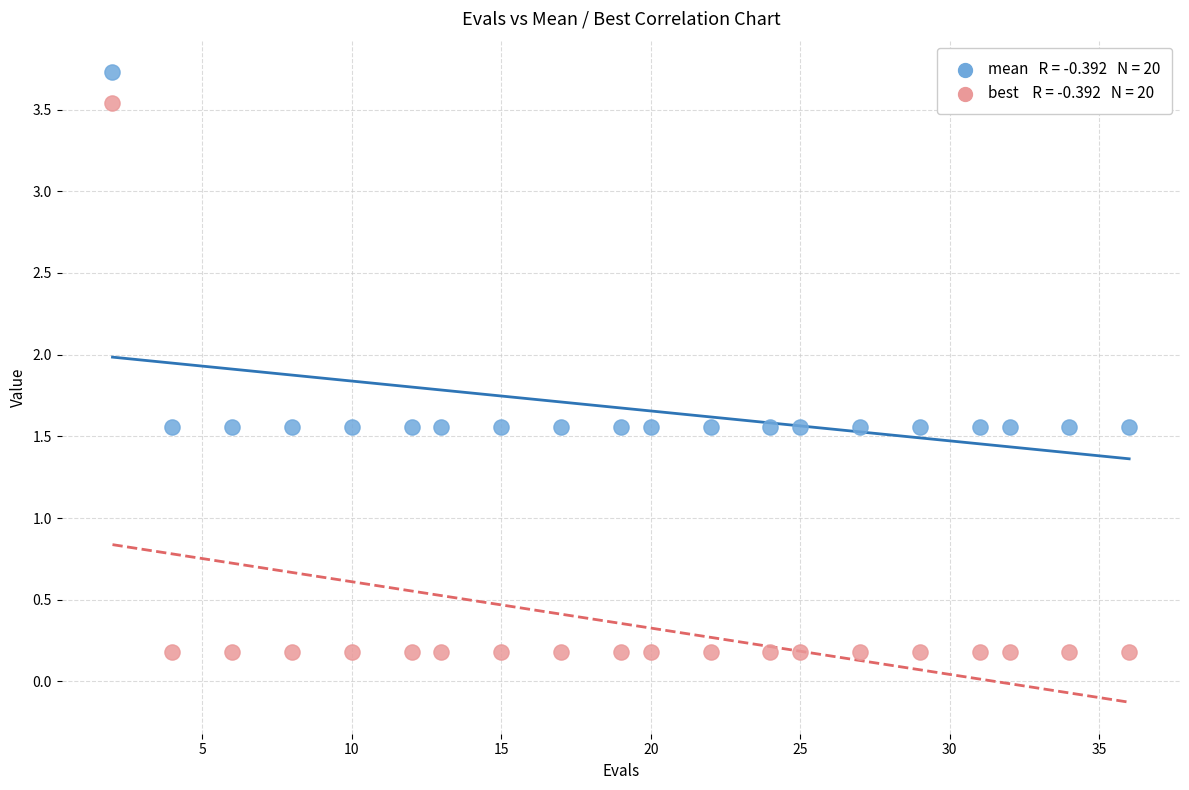

Across all data points, what is the range of X values (max minus min)?

34.0